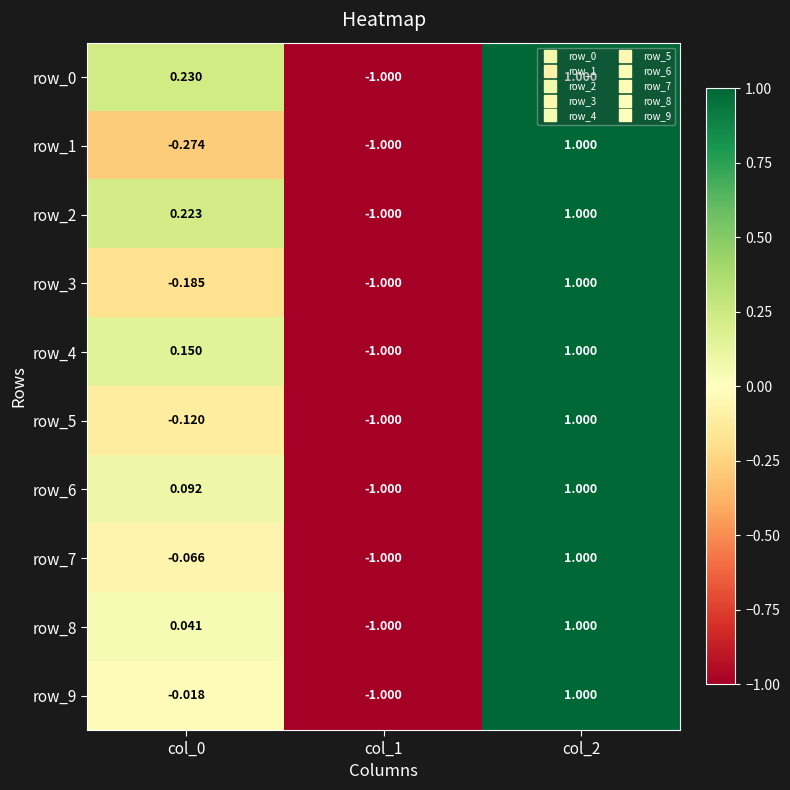

The row_6 series shows -1.0 at col_1. True or false?

True